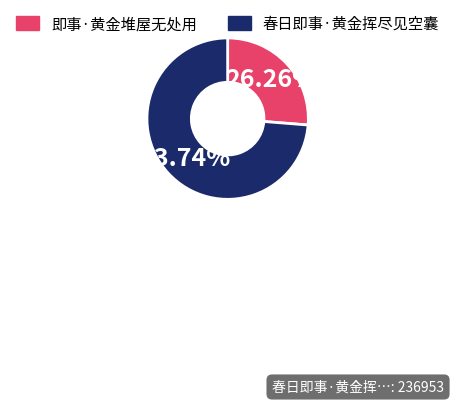

What percentage is the 春日即事·黄金挥尽见空囊 slice, to the nearest percent?

74%